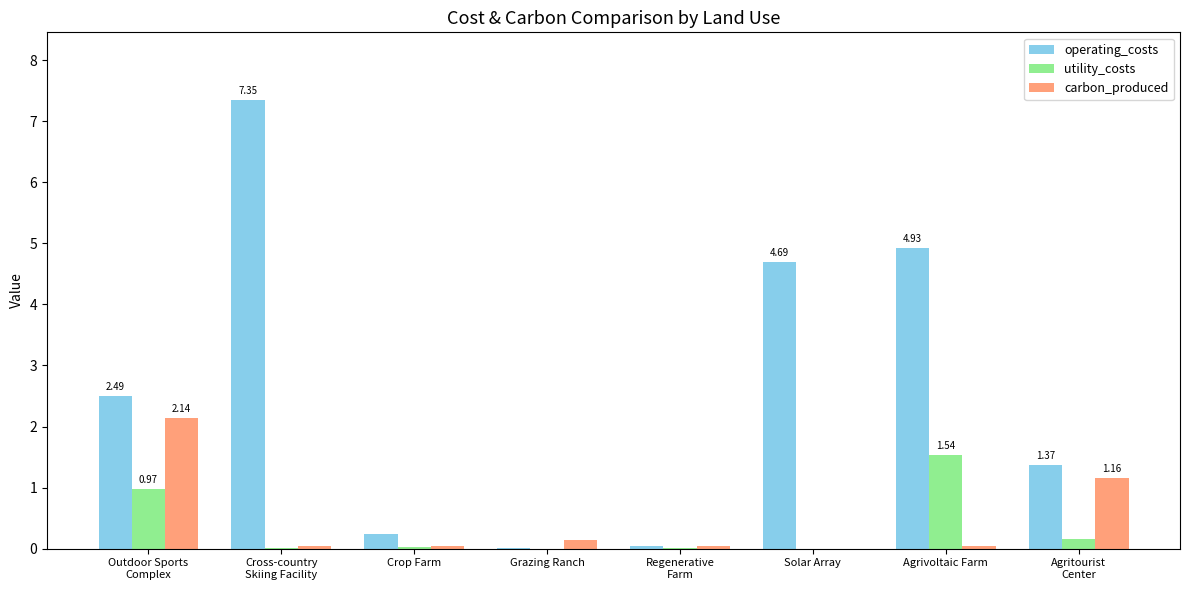

What is the total value across all series at Agrivoltaic Farm?

6.5